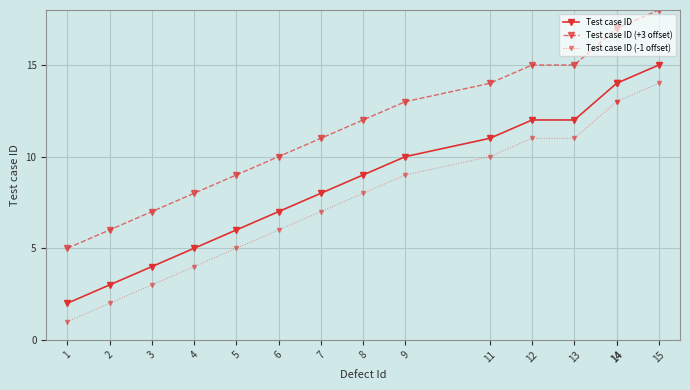

List the labels in order of Test case ID value, largest first.

15, 14, 14, 12, 13, 11, 9, 8, 7, 6, 5, 4, 3, 2, 1